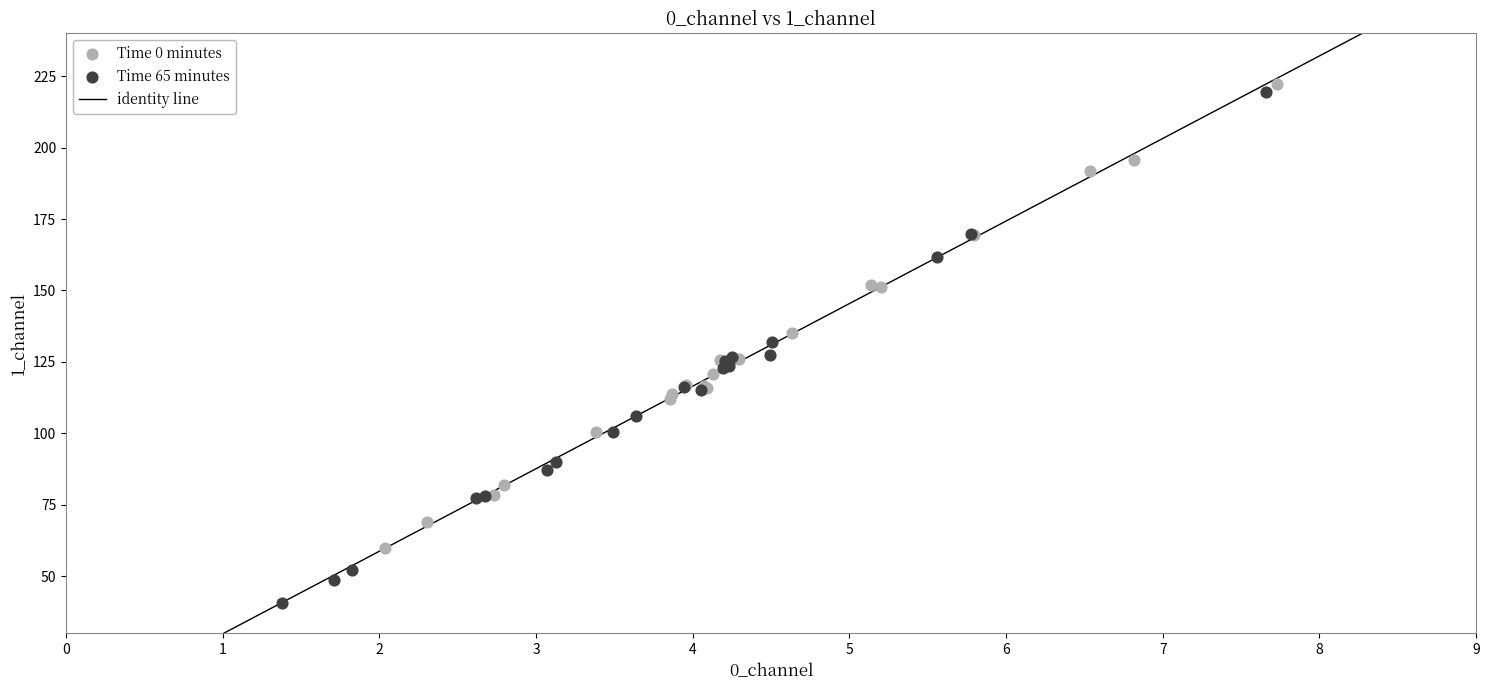

Which series contains the lowest Y value?

Time 65 minutes